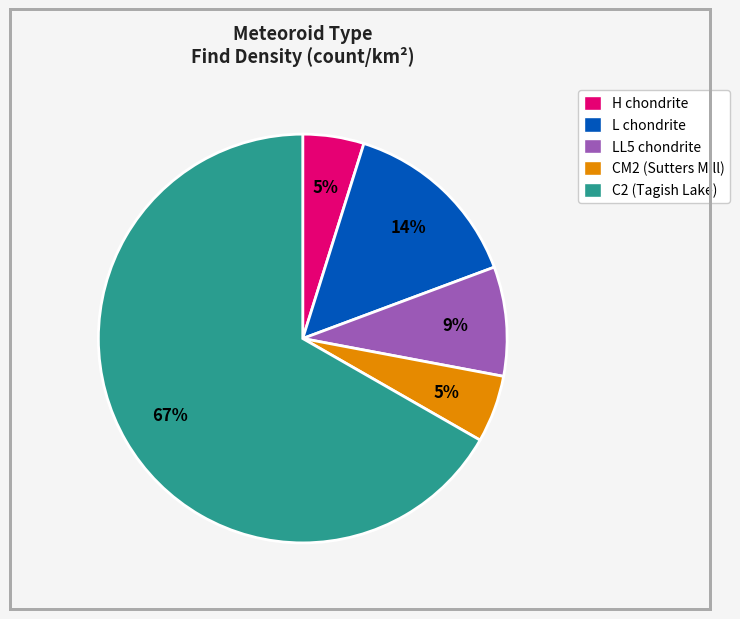

Is there any slice that represents more than half of the pie?

Yes